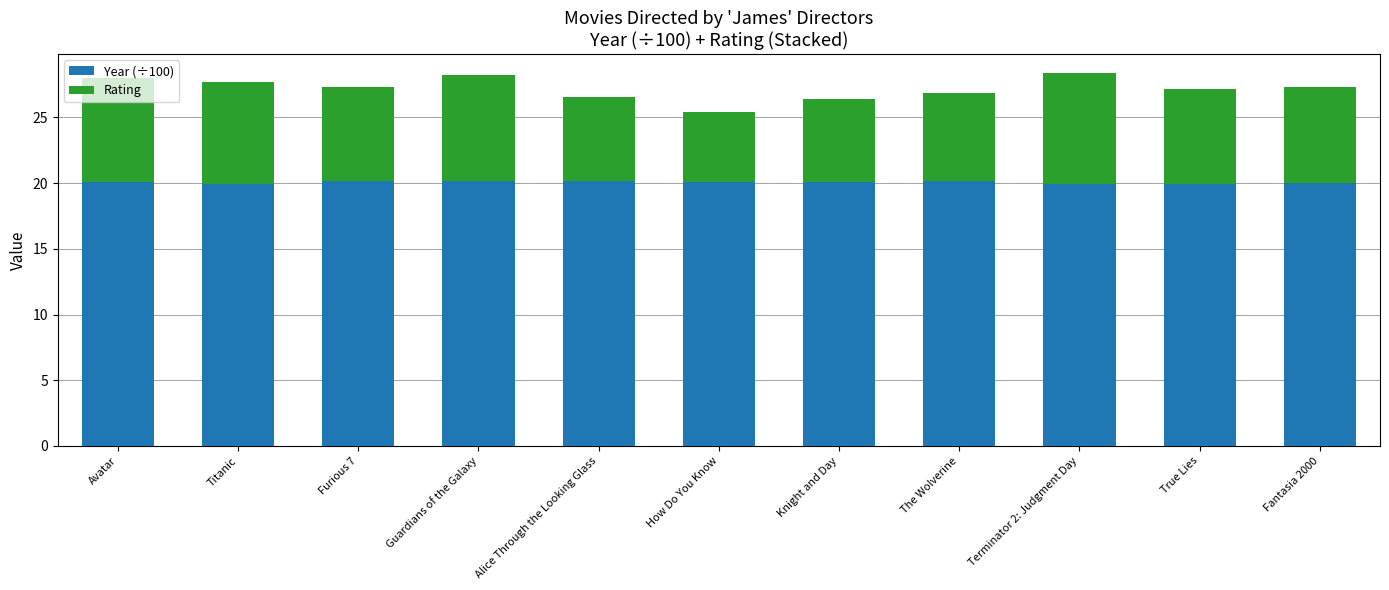

What is the sum of the Year (÷100) values at The Wolverine and Alice Through the Looking Glass?

40.3